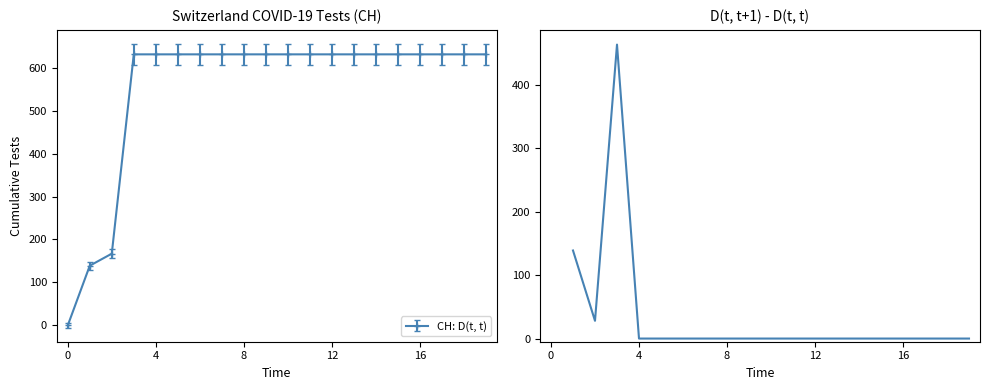

What is the maximum value for CH: D(t, t)?

631